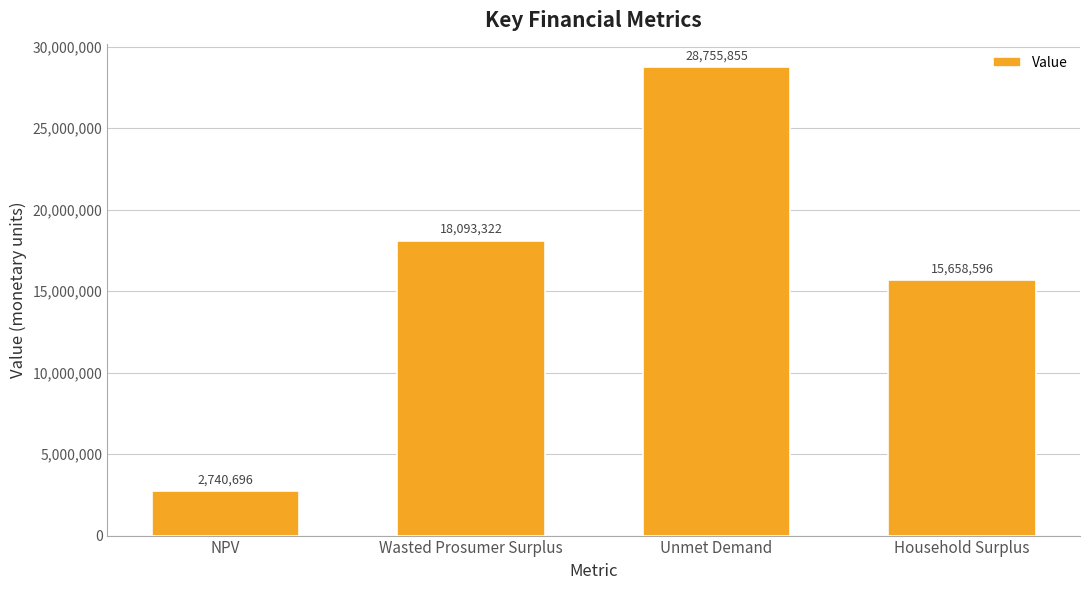

Approximately how many times larger is the value at Household Surplus compared to Wasted Prosumer Surplus?

0.9